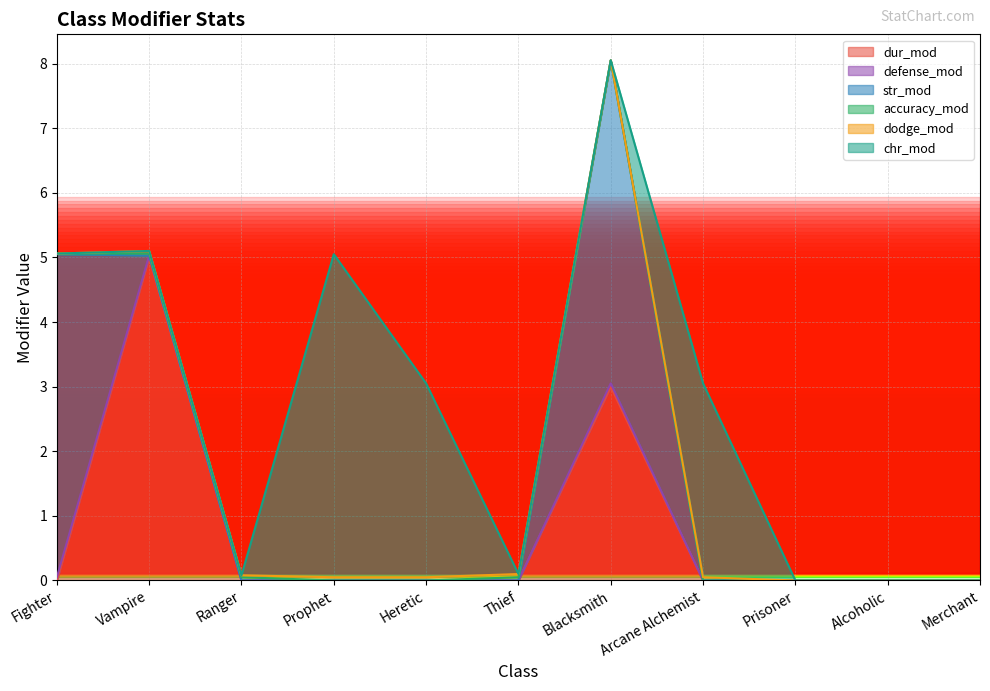

At which category is the sum across all series the highest?

Blacksmith